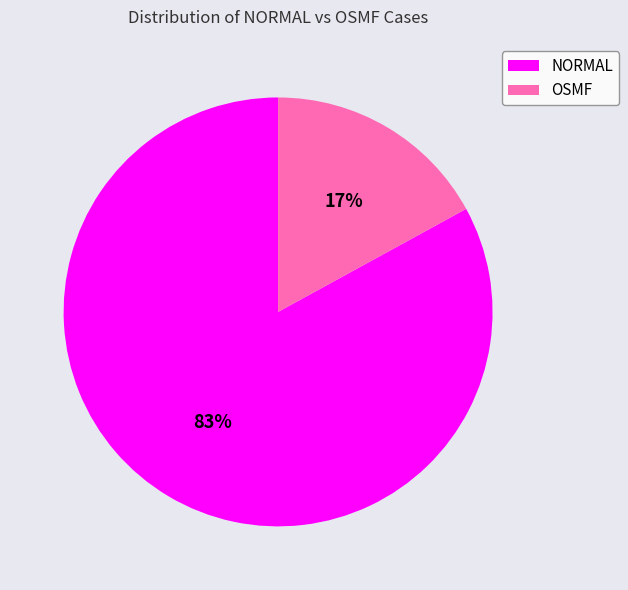

To the nearest percent, what is the combined percentage of OSMF and NORMAL?

100%